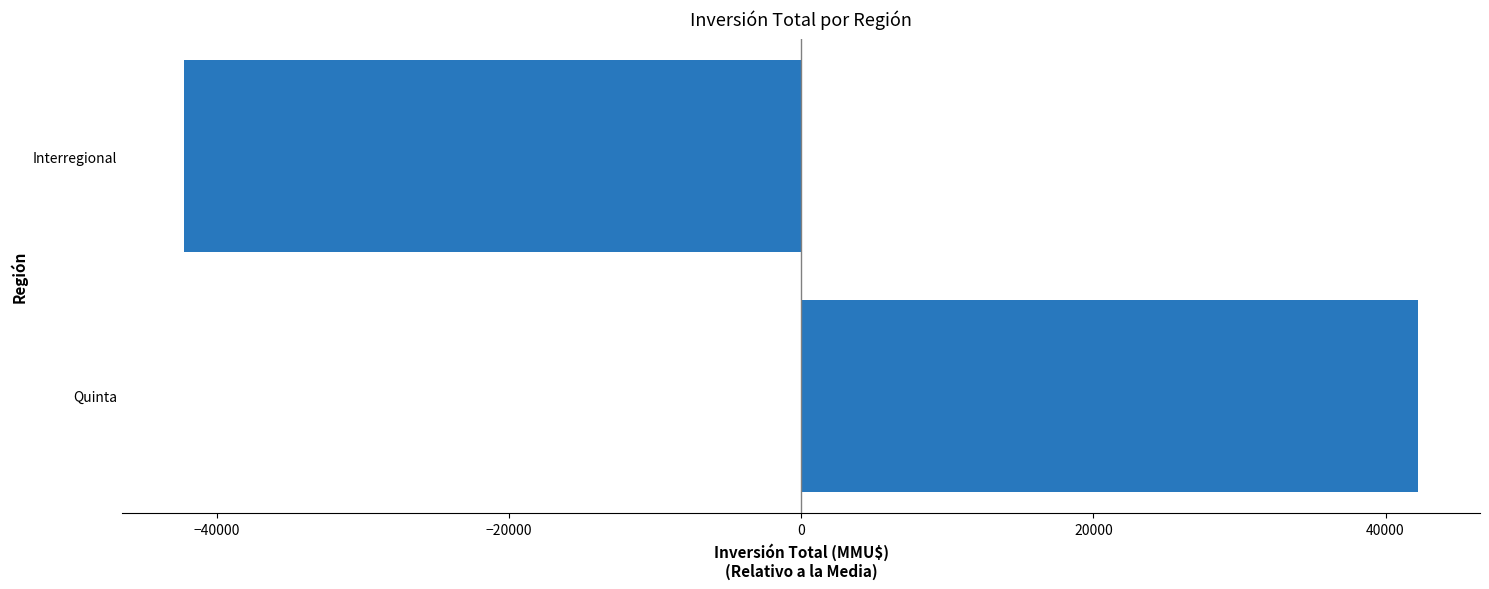

How many data points are above 42243?

1